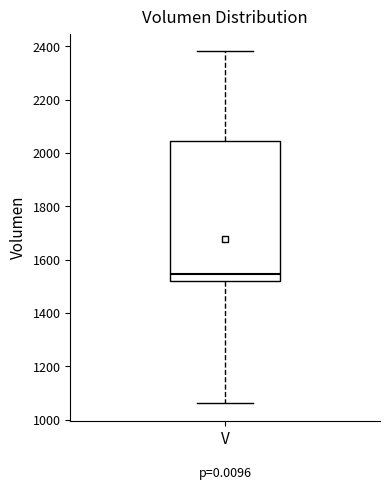

Where does the upper whisker of the box for V end on the y-axis? The values are not printed on the chart, so give them approximately, as read against the axis.

2380